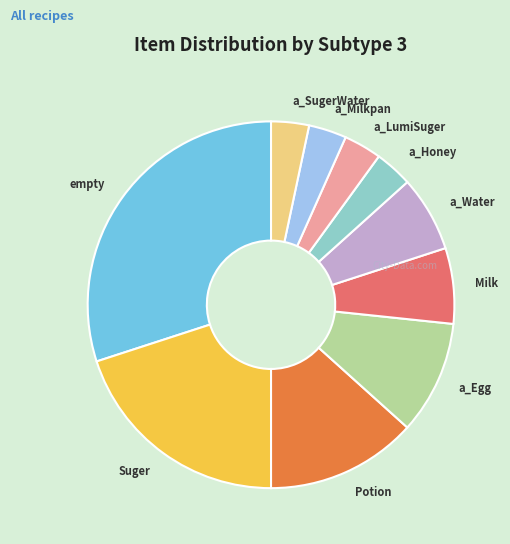

Is there a majority slice in this chart?

No